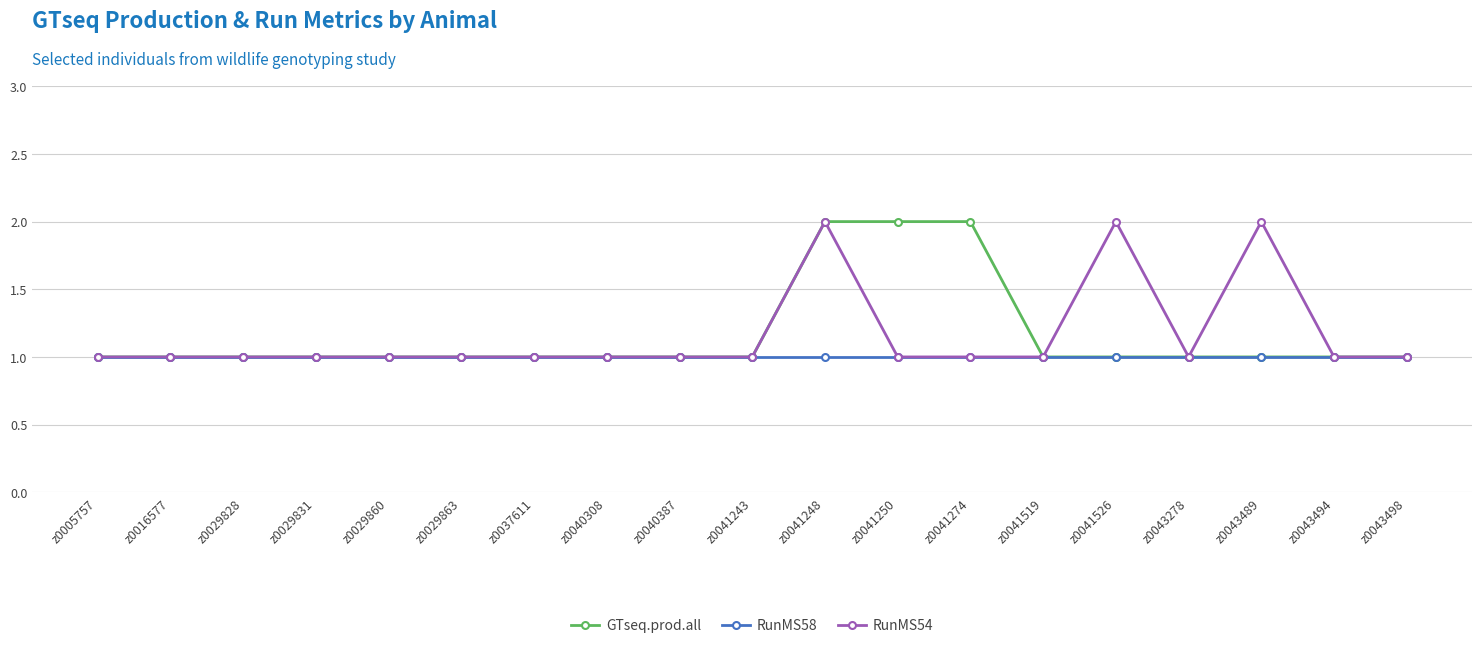

The RunMS58 series shows 2 at z0041243. True or false?

False